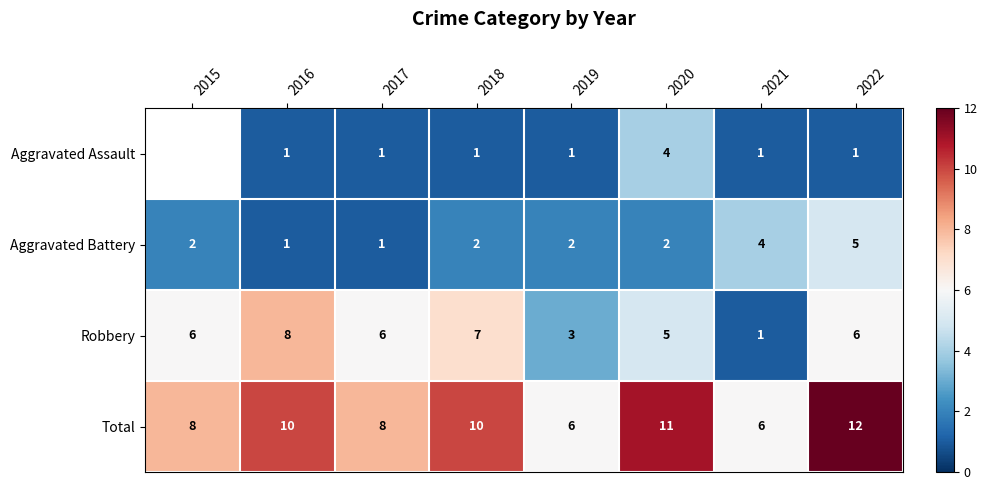

At which label does Robbery reach its peak?

2016